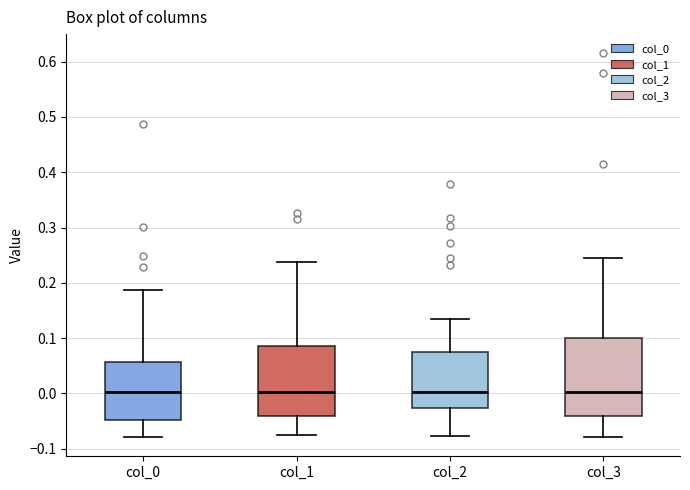

Where is the upper edge of the box for col_3 on the y-axis? The values are not printed on the chart, so give them approximately, as read against the axis.

0.10